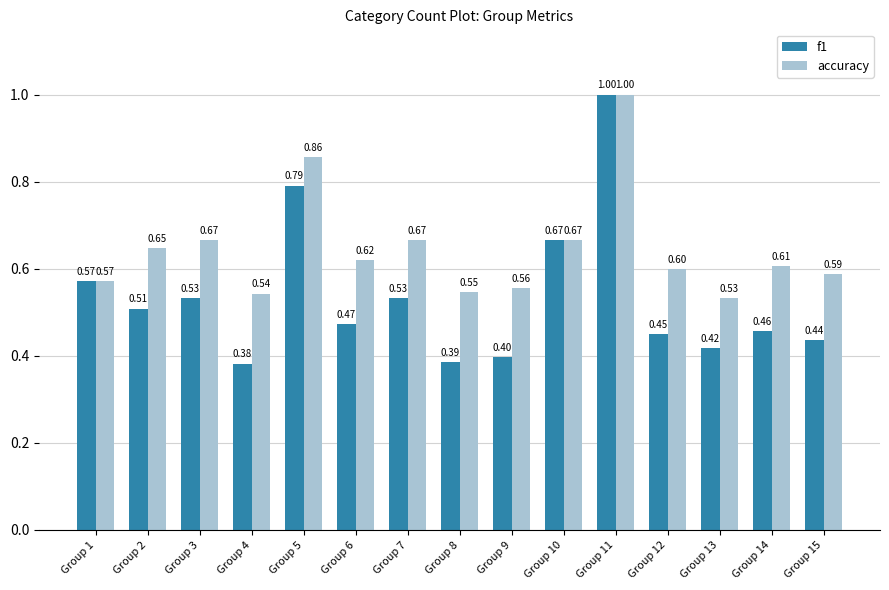

What are all the series names shown in the legend?

f1, accuracy